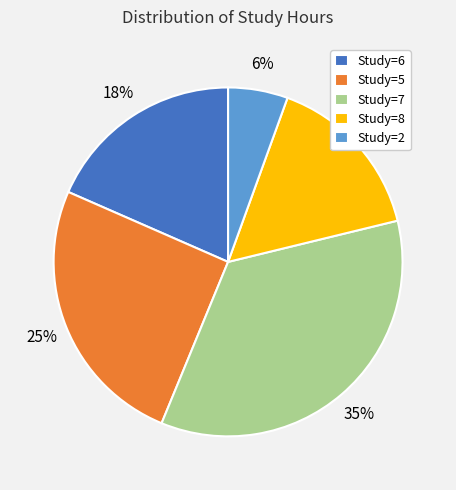

To the nearest percent, what portion does Study=6 represent?

18%